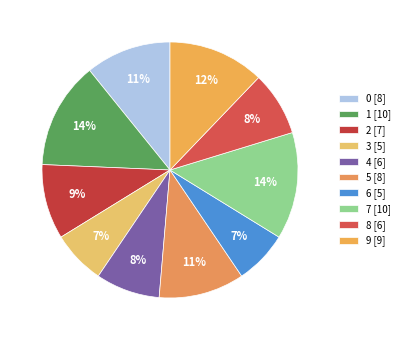

Which category has the smallest portion of the pie?

3